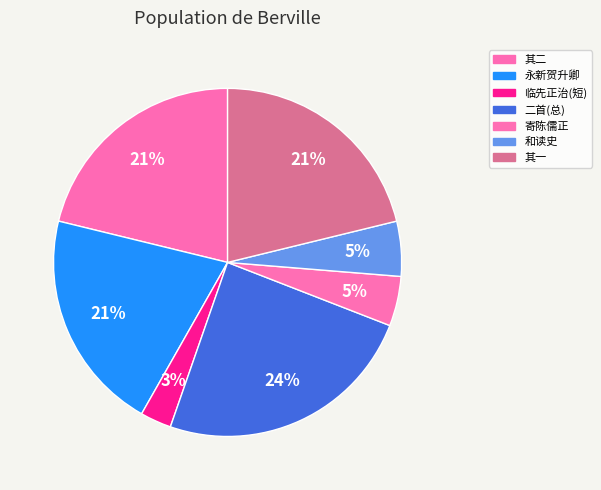

How many segments does this pie chart have?

7